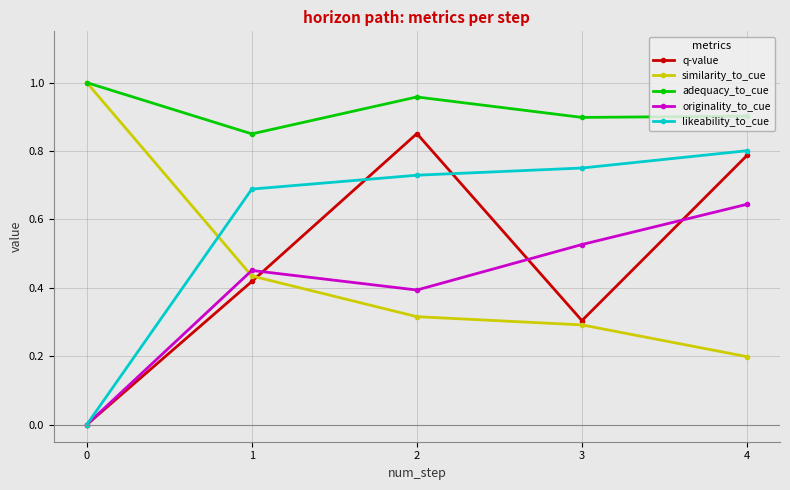

What are all the series names shown in the legend?

q-value, similarity_to_cue, adequacy_to_cue, originality_to_cue, likeability_to_cue